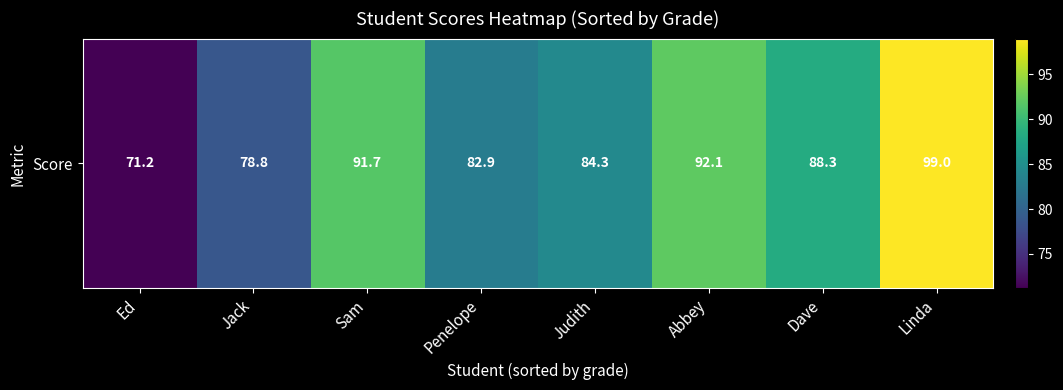

What is the sum of the values at Jack and Ed?

150.0